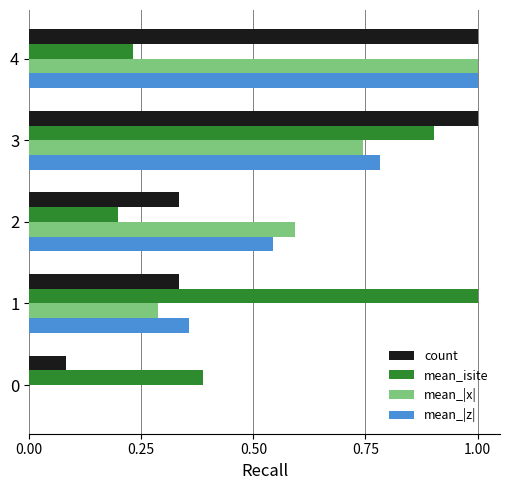

Is it true that count equals 0.5 at 2?

False